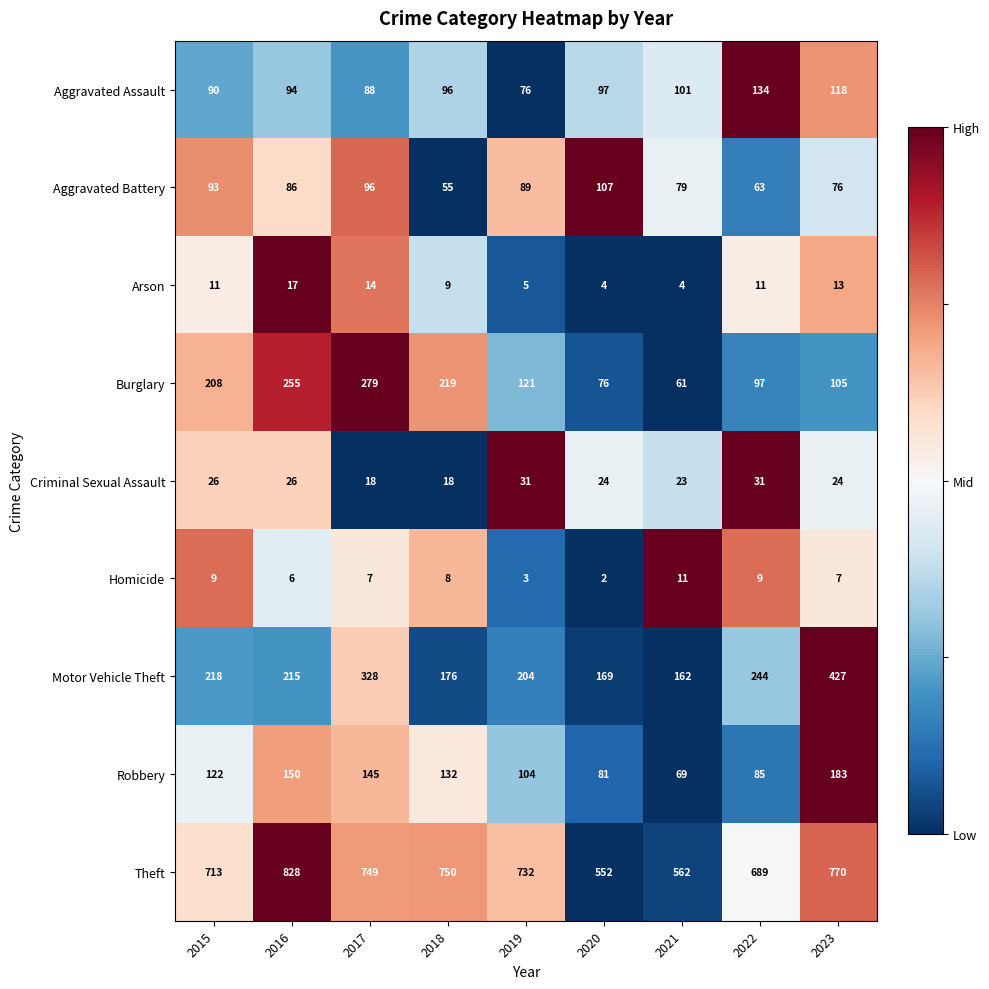

The value of Aggravated Battery at 2021 is 79. True or false?

True